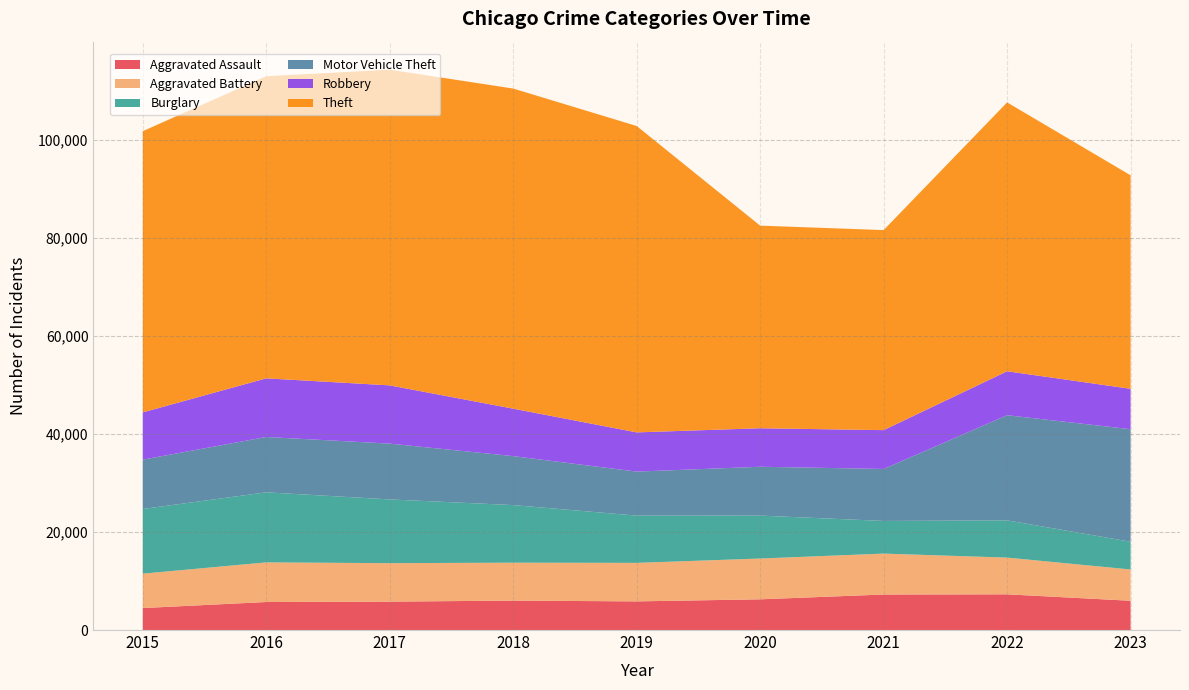

Reading left to right, transcribe all the data shown in this chart.

Aggravated Assault: 2015=4480	2016=5712	2017=5793	2018=6001	2019=5841	2020=6263	2021=7242	2022=7280	2023=5968
Aggravated Battery: 2015=7018	2016=8086	2017=7845	2018=7735	2019=7857	2020=8320	2021=8347	2022=7493	2023=6379
Burglary: 2015=13184	2016=14289	2017=13001	2018=11747	2019=9638	2020=8758	2021=6659	2022=7593	2023=5656
Motor Vehicle Theft: 2015=10068	2016=11286	2017=11380	2018=9985	2019=8977	2020=9959	2021=10603	2022=21446	2023=22956
Robbery: 2015=9638	2016=11960	2017=11880	2018=9681	2019=7995	2020=7855	2021=7918	2022=8964	2023=8241
Theft: 2015=57350	2016=61621	2017=64386	2018=65287	2019=62492	2020=41324	2021=40802	2022=54836	2023=43540